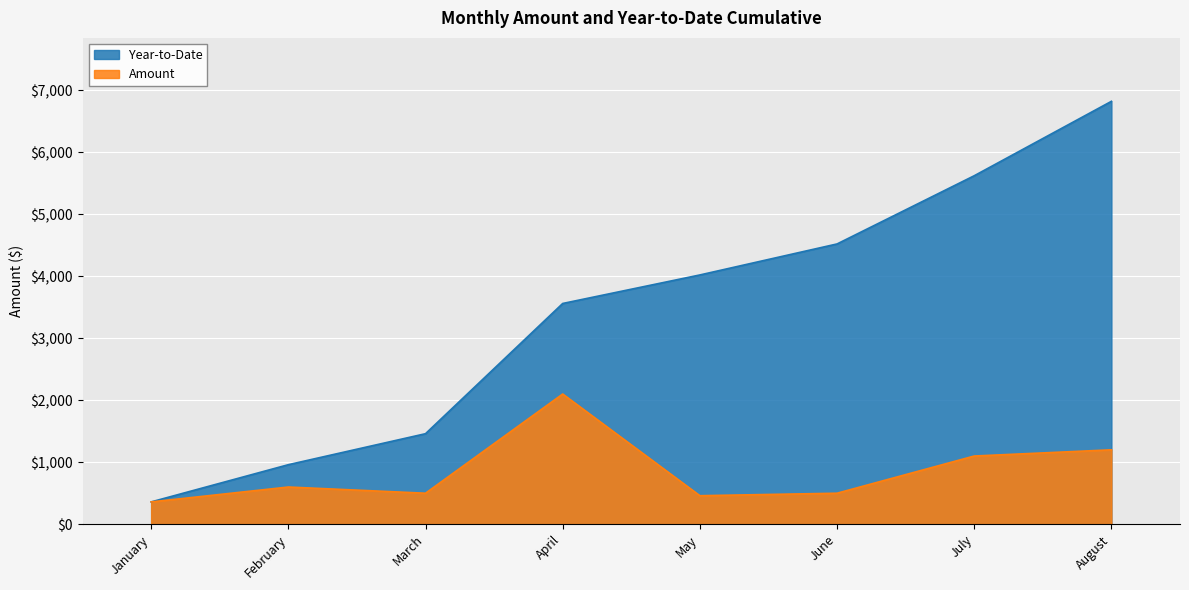

What is the total value across all series at May?

4480